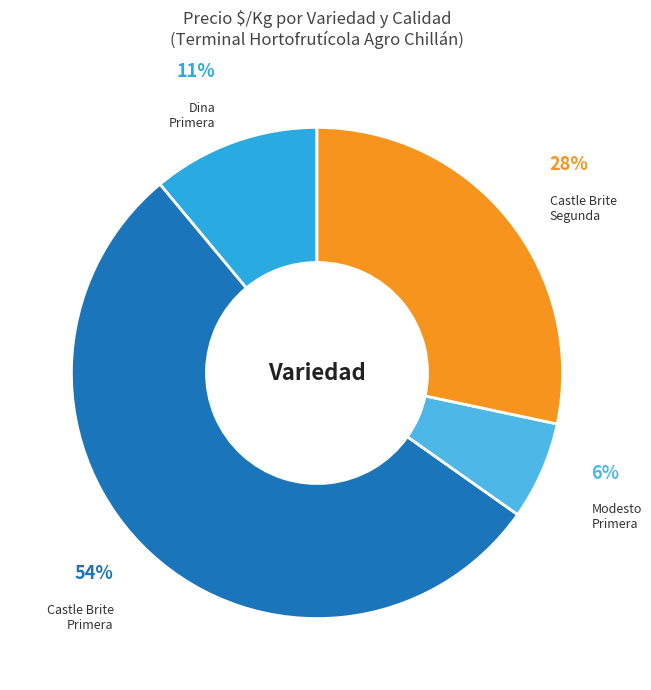

Does any single category account for the majority?

Yes